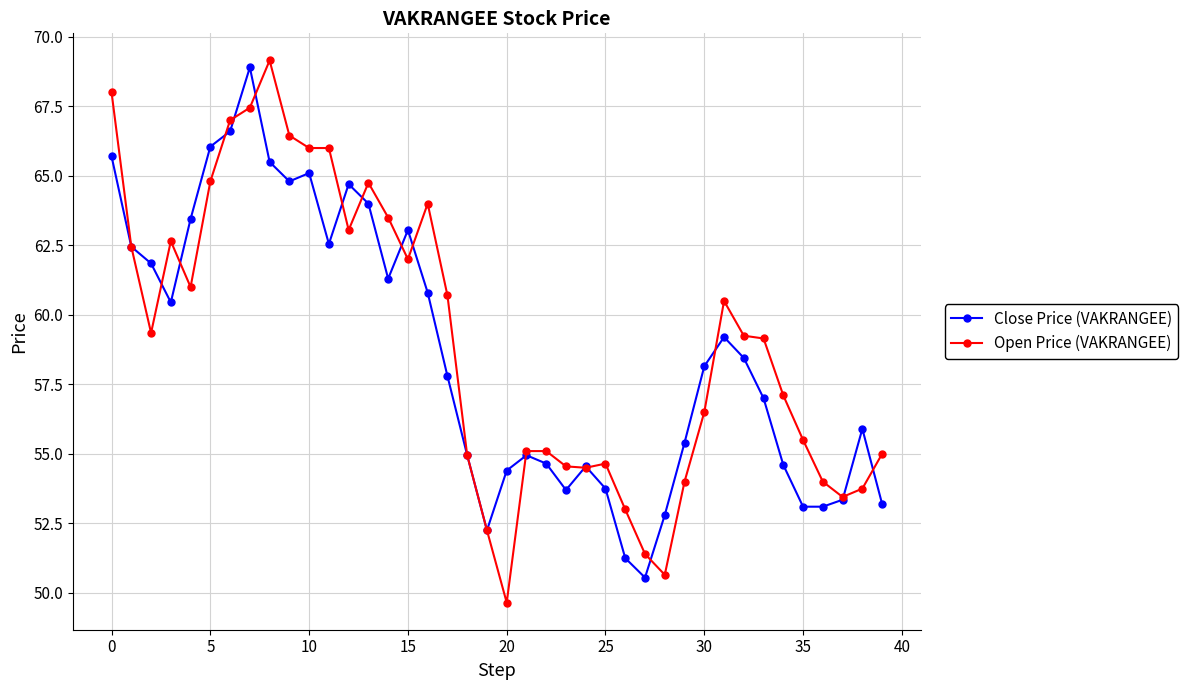

True or false: Open Price (VAKRANGEE) has more than 1 interior local peaks.

True